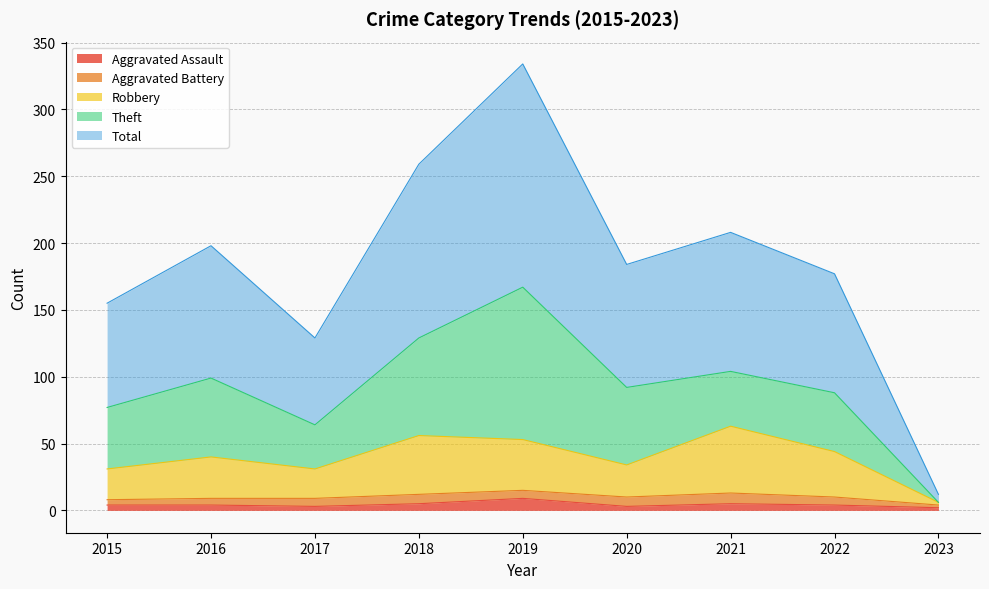

What are all the series names shown in the legend?

Aggravated Assault, Aggravated Battery, Robbery, Theft, Total